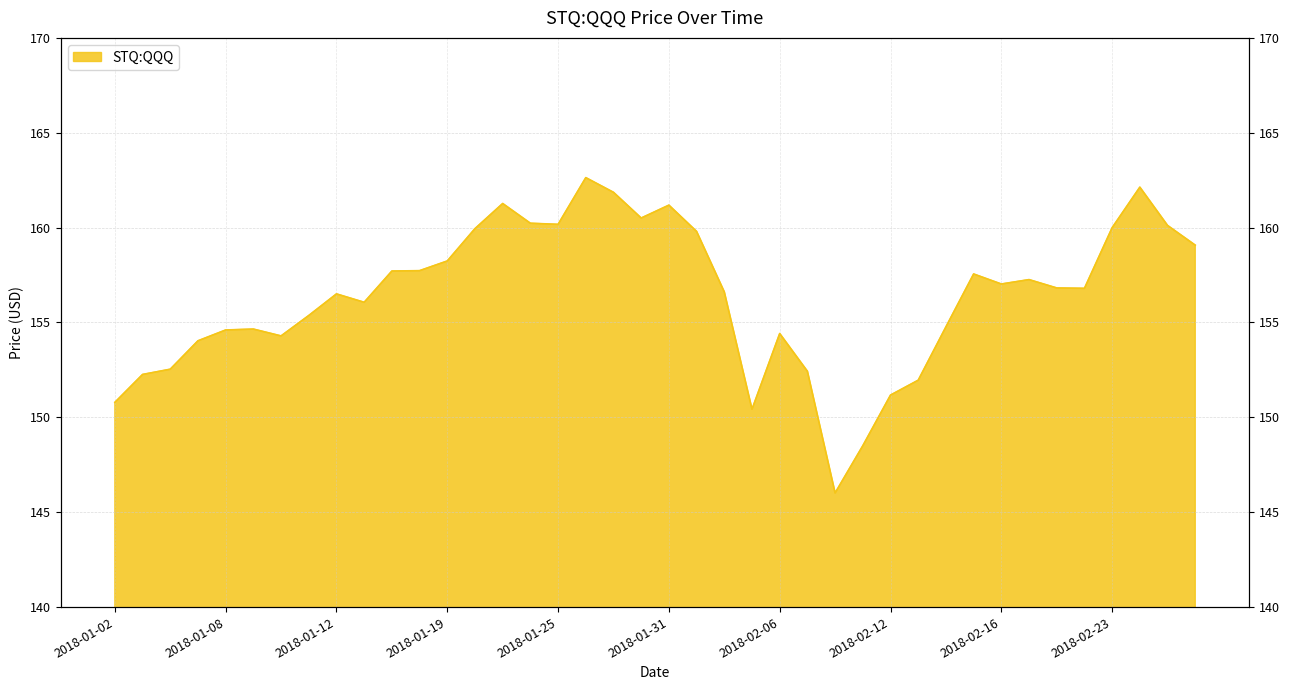

What is the change in value from 2018-01-10 to 2018-02-01?

+5.5